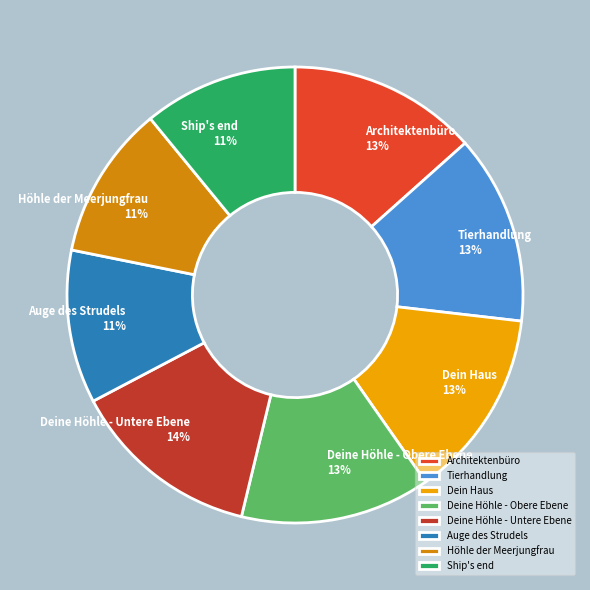

How many slices are in this pie chart?

8